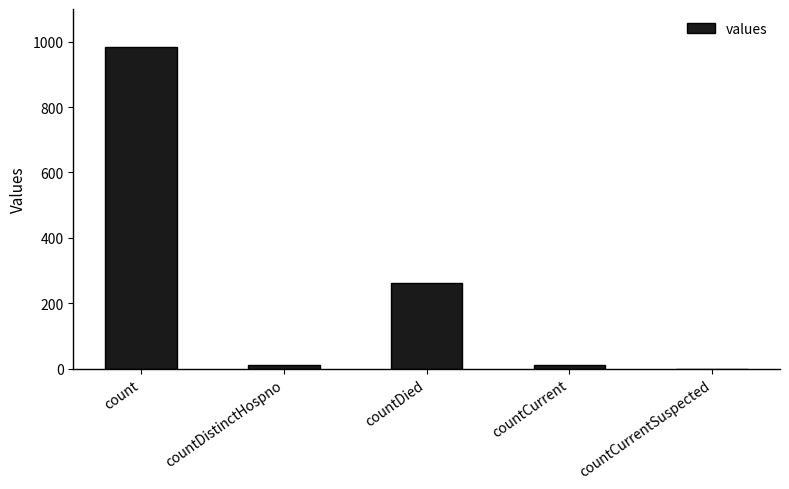

What is the sum of all values?

1267